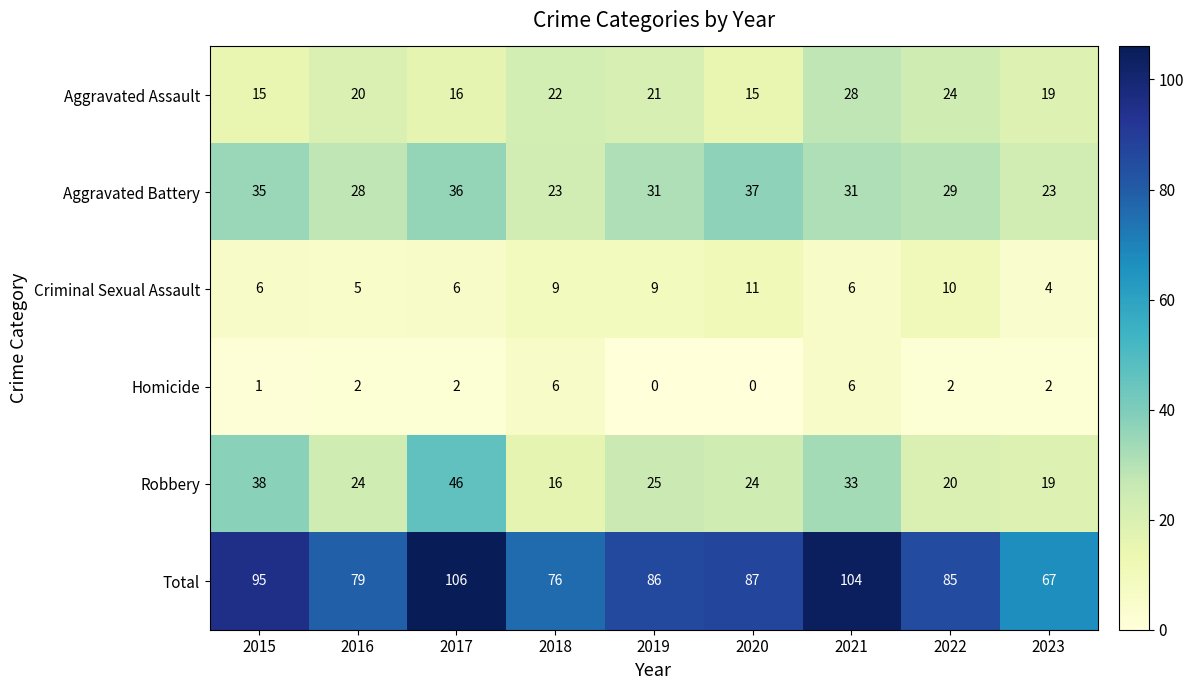

What is the greatest value displayed?

106